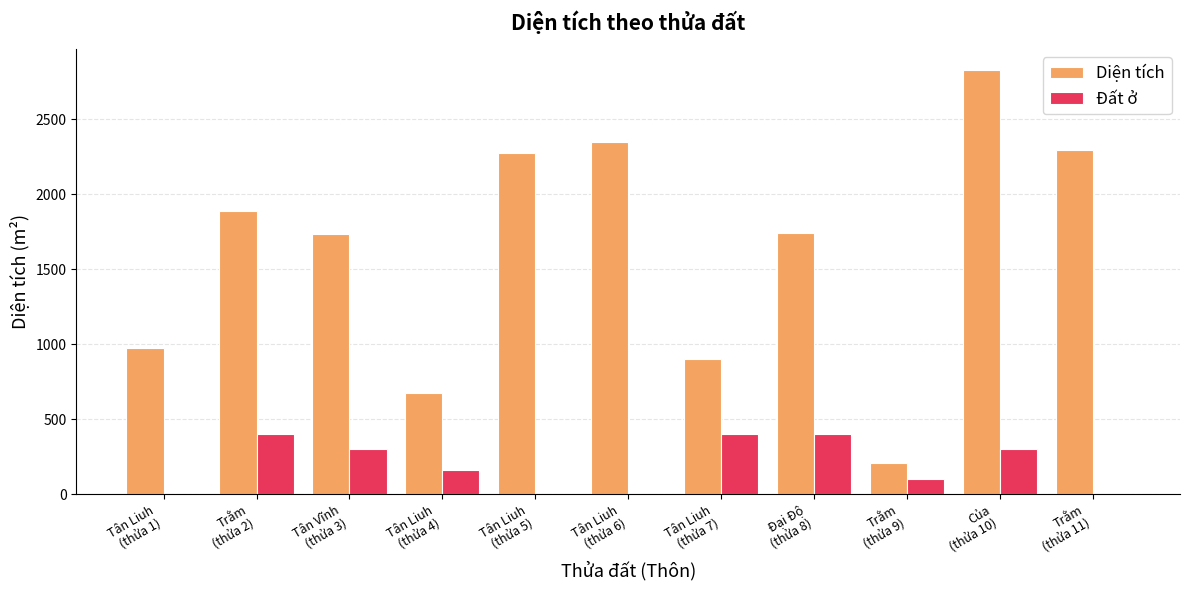

What is the sum of the Đất ở values at Trằm
(thửa 11) and Đại Độ
(thửa 8)?

400.0